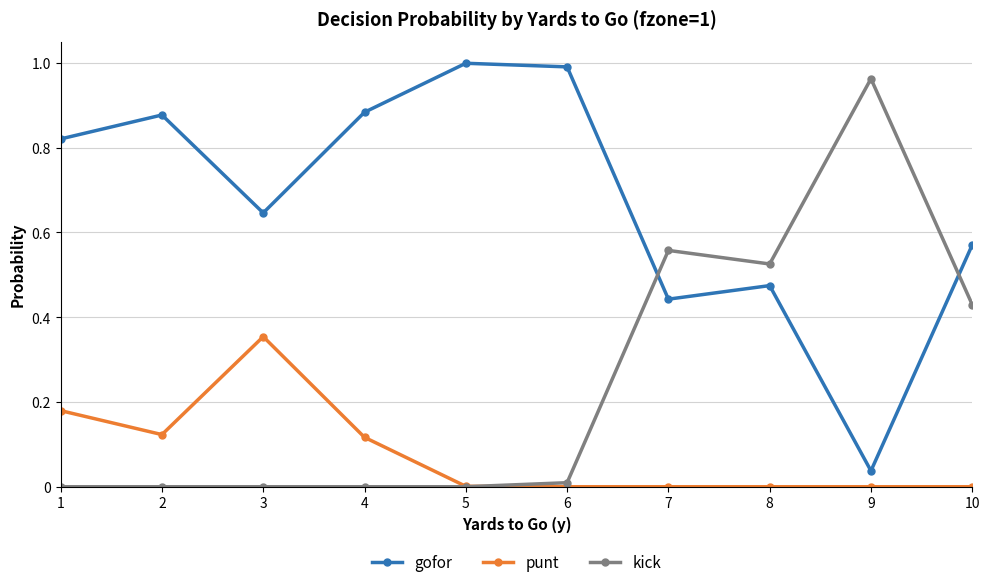

How many lines are shown in the chart?

3